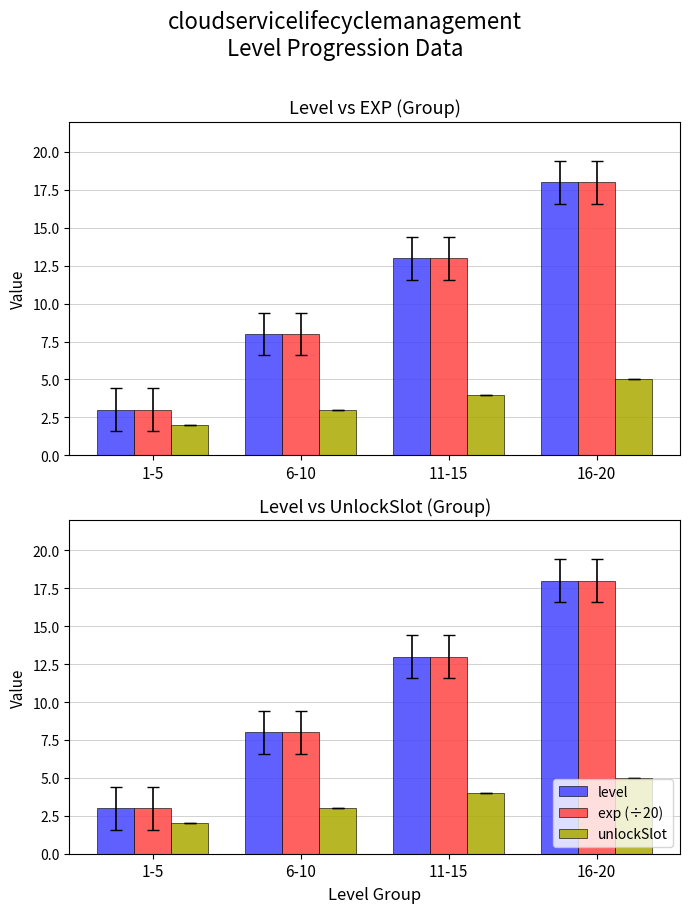

Which label corresponds to the largest value in the chart?

16-20